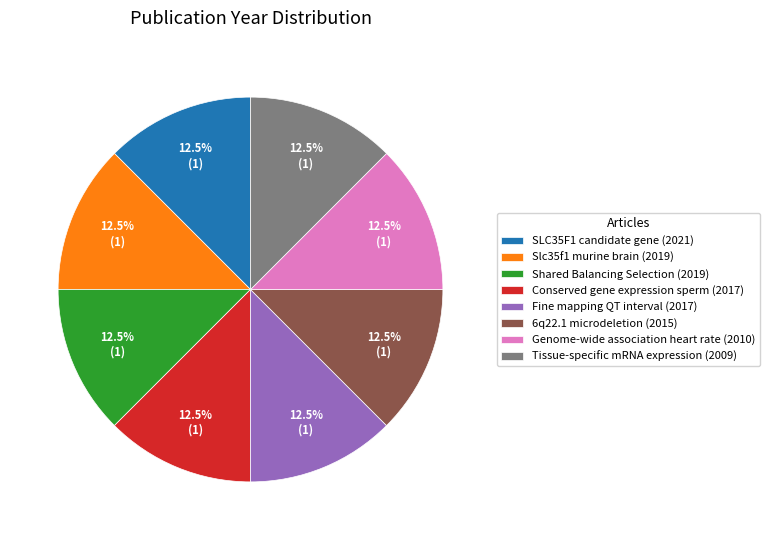

Is there any slice that represents more than half of the pie?

No